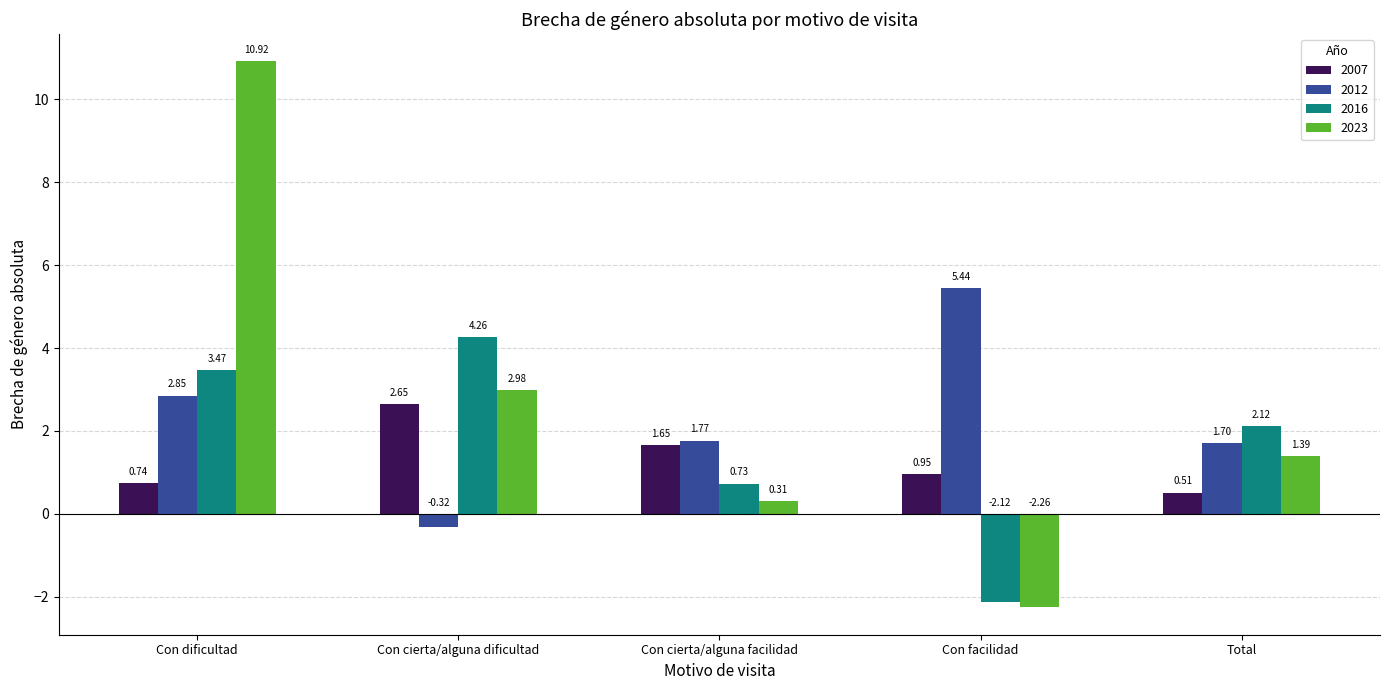

Are the bars horizontal?

No